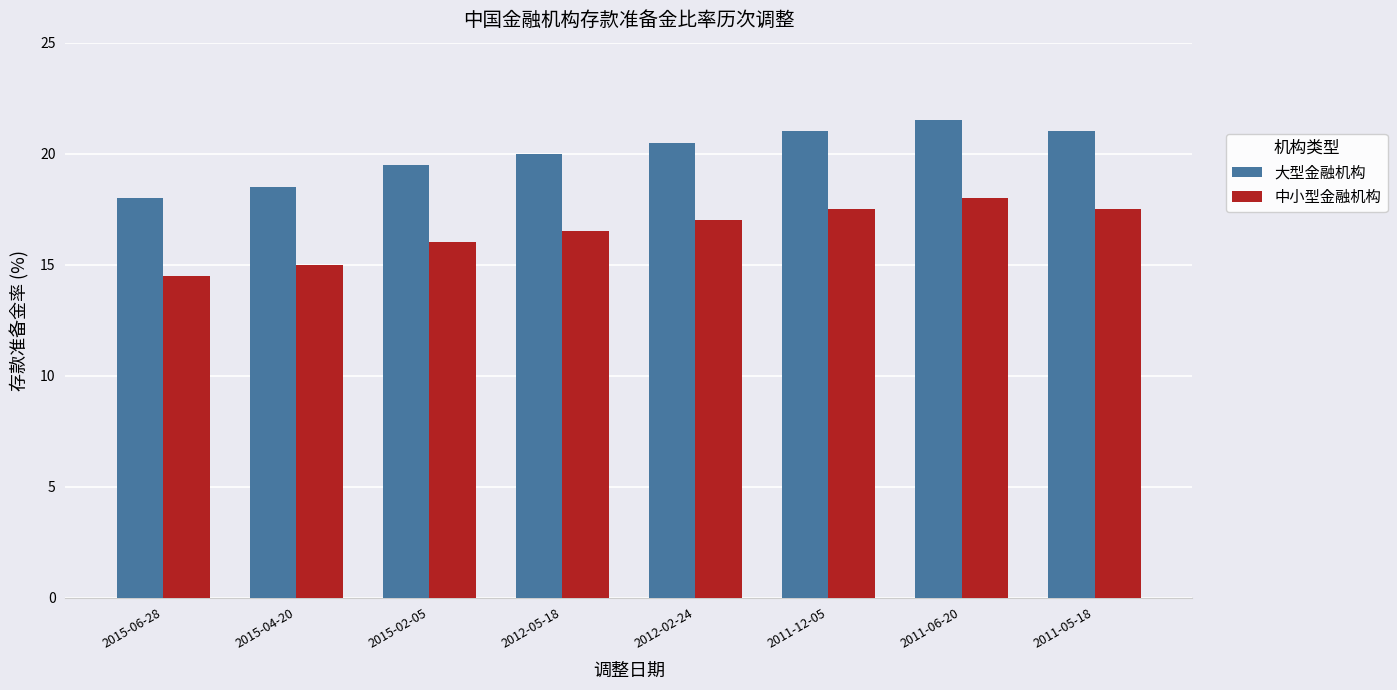

At which label is 中小型金融机构 closest to 16?

2015-02-05